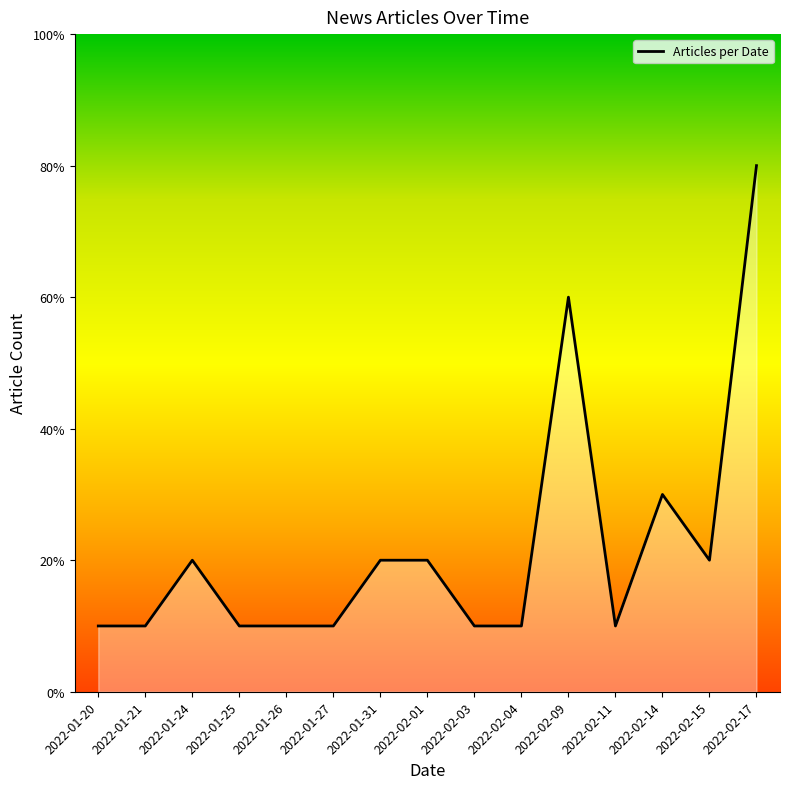

Does the chart display data point markers on the line(s)?

No